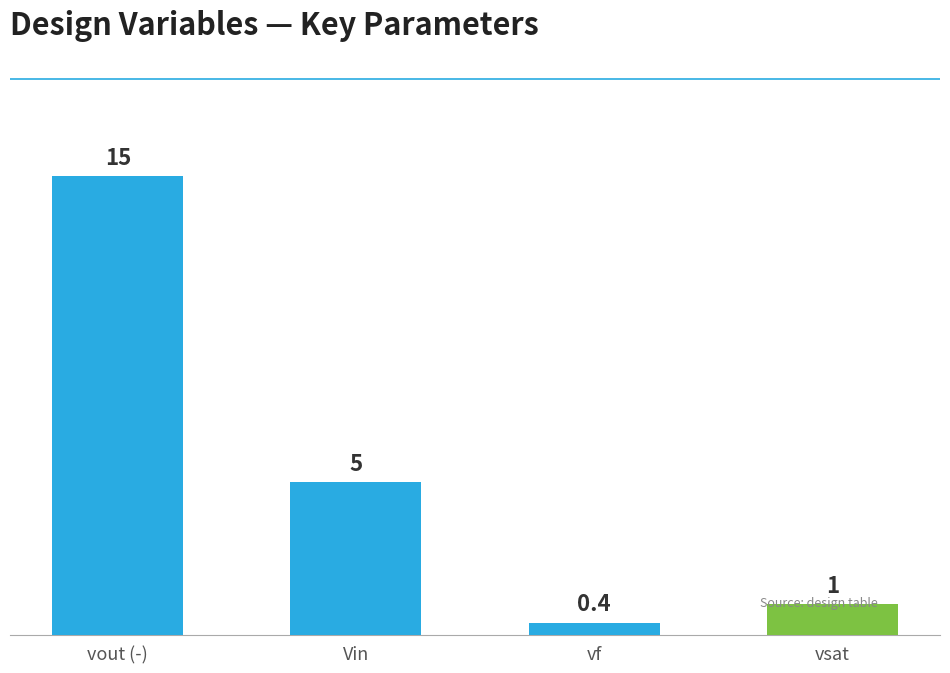

Read the value at vsat.

1.0